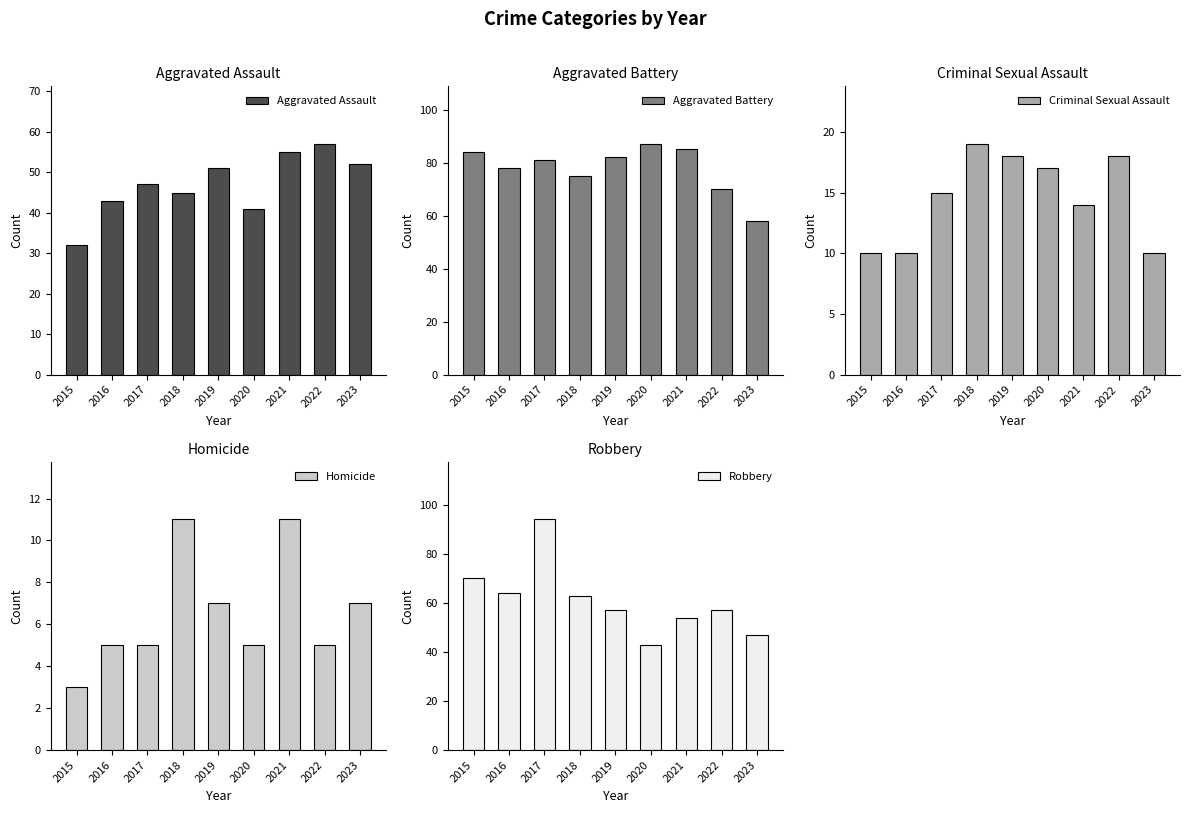

What is the difference between the highest and lowest values at 2018?

64